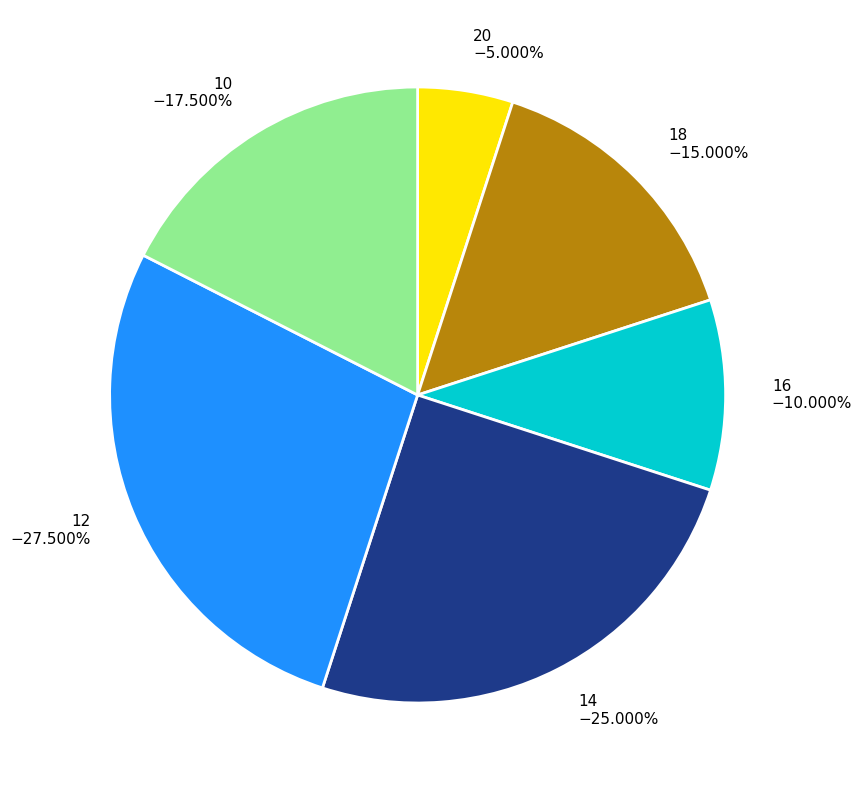

What is the ratio of the value at 14 −25.000% to the value at 16 −10.000%?

2.5